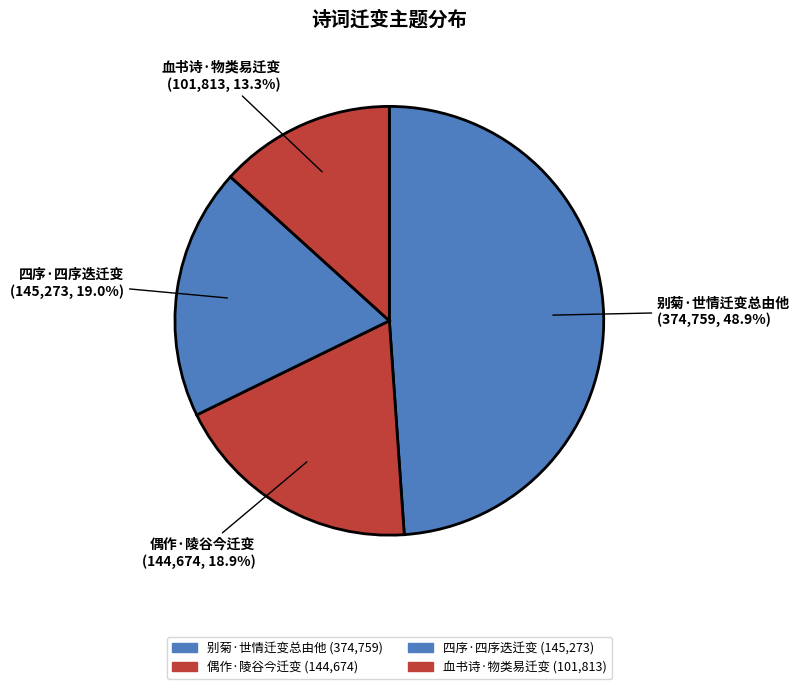

To the nearest percent, what percentage of the pie is 偶作·陵谷今迁变?

19%